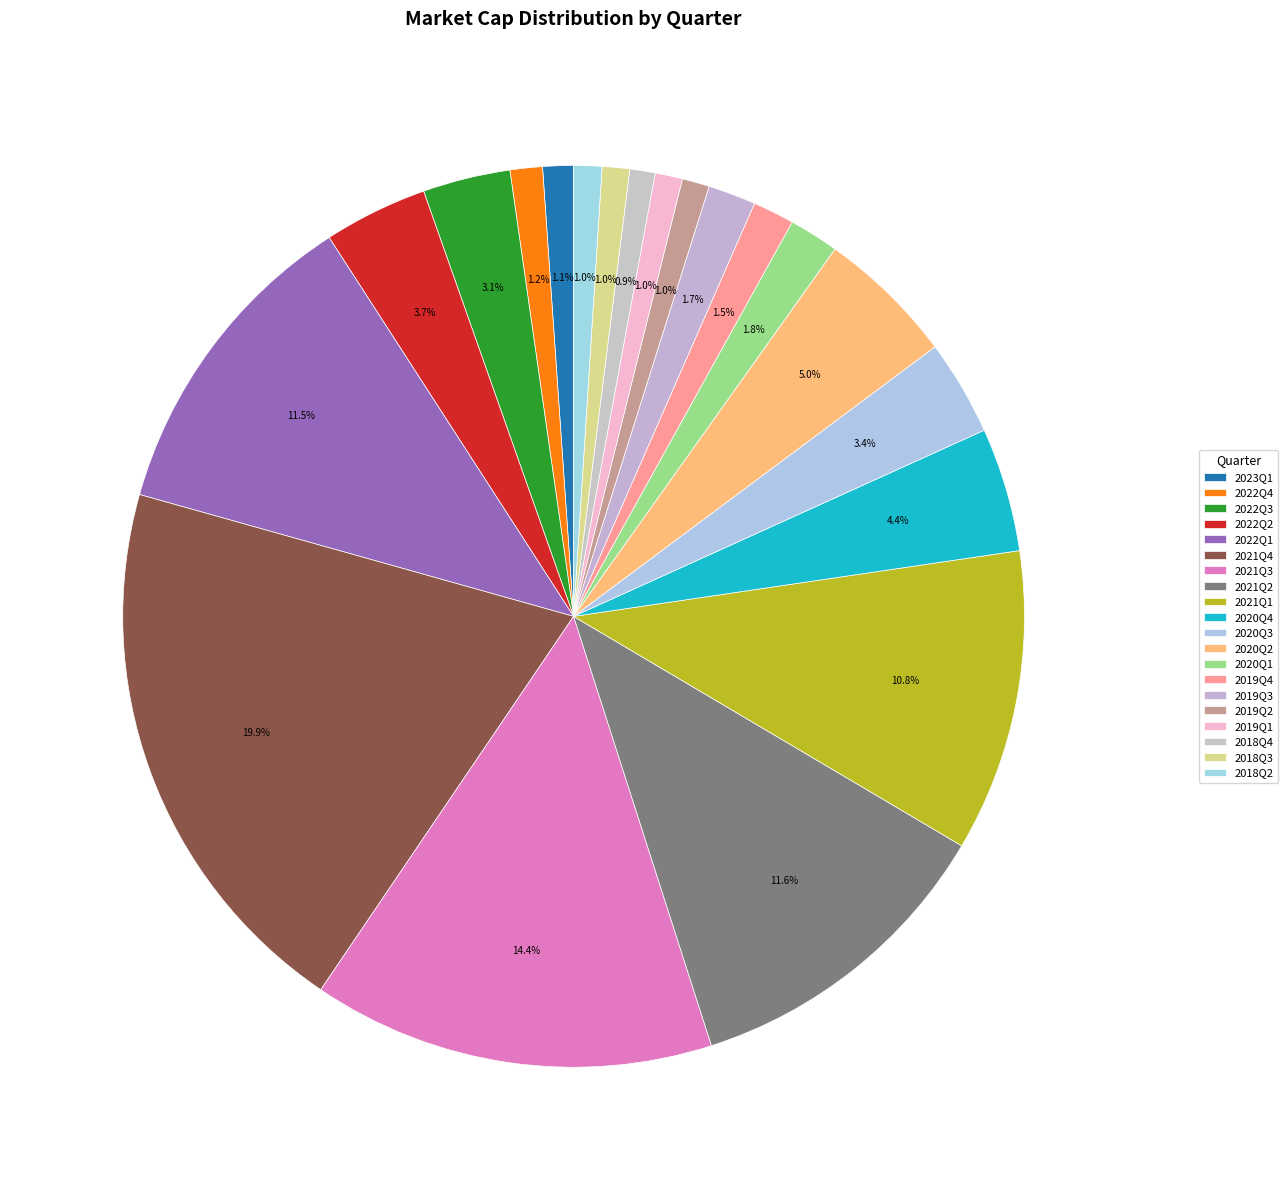

What percentage is the 2022Q2 slice, to the nearest percent?

4%